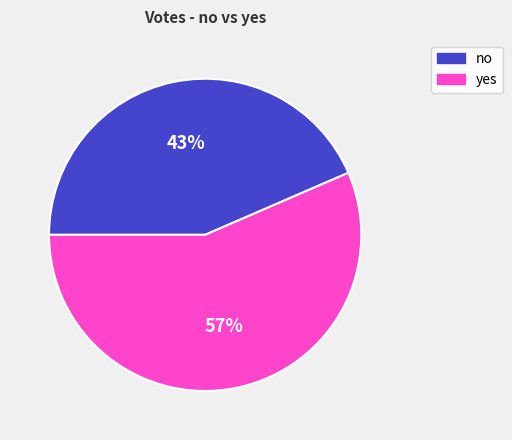

Approximately how many times larger is the value at no compared to yes?

0.8